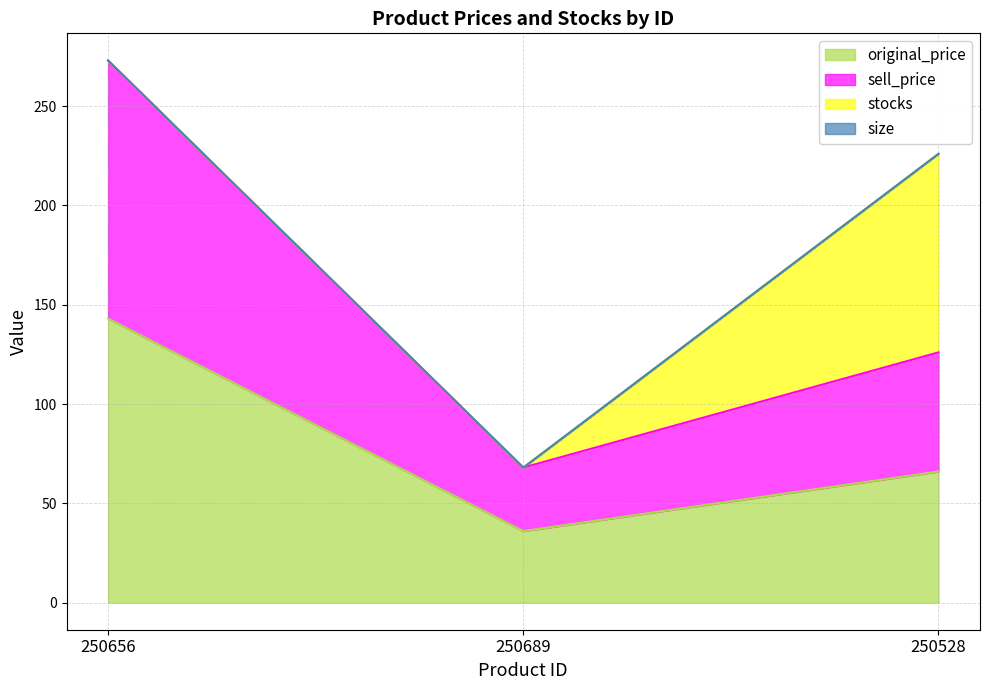

What is the total value across all series at 250689?

68